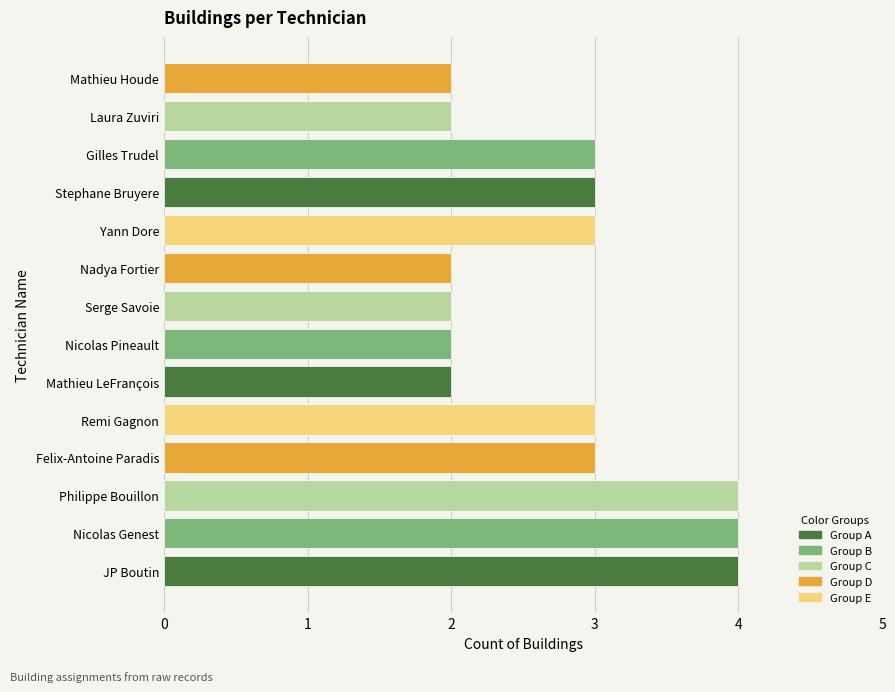

How many bars are there in total?

14